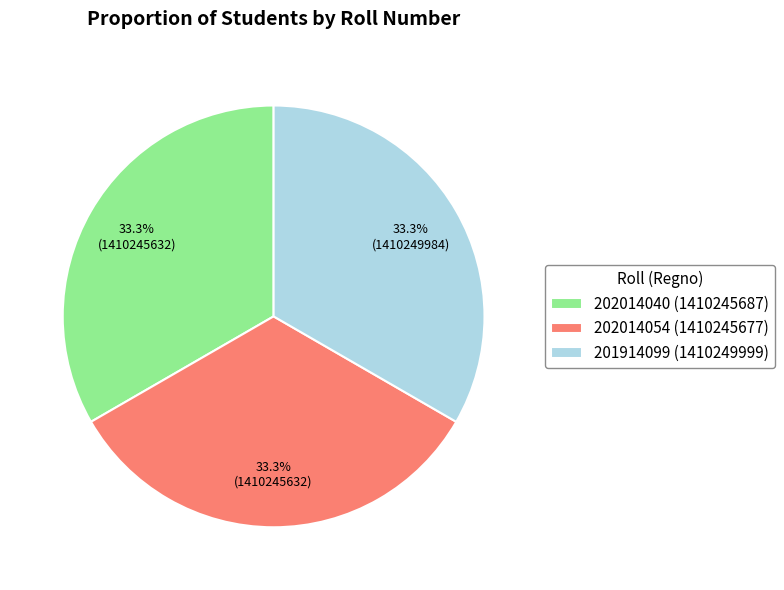

Is there a majority slice in this chart?

No